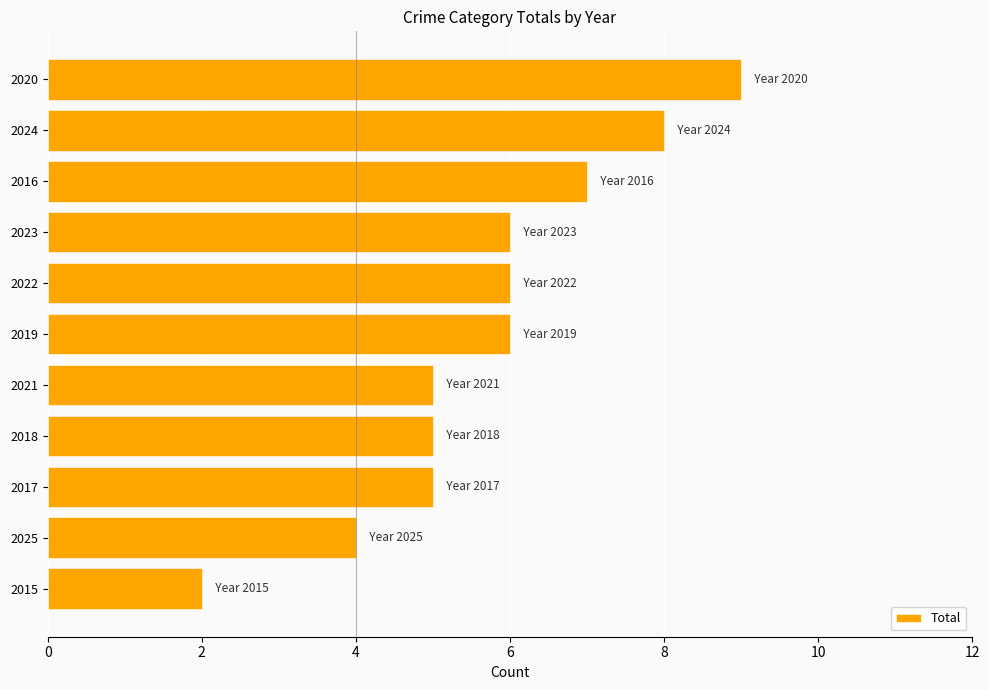

What is the ratio of the value at 2025 to the value at 2023?

0.7